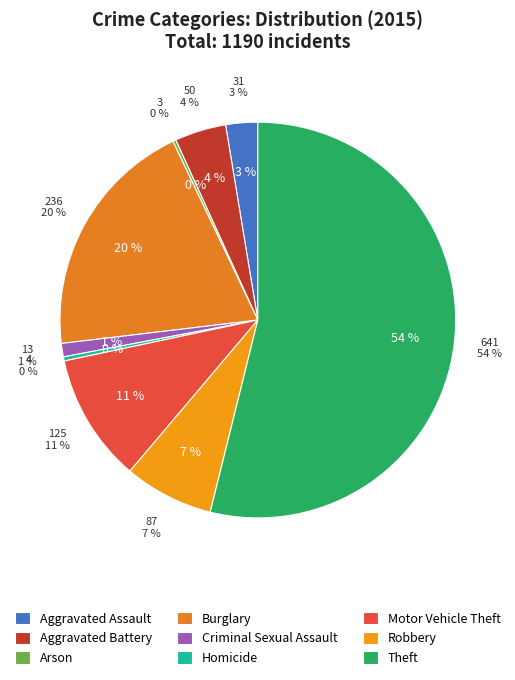

Which category has the smallest portion of the pie?

Arson